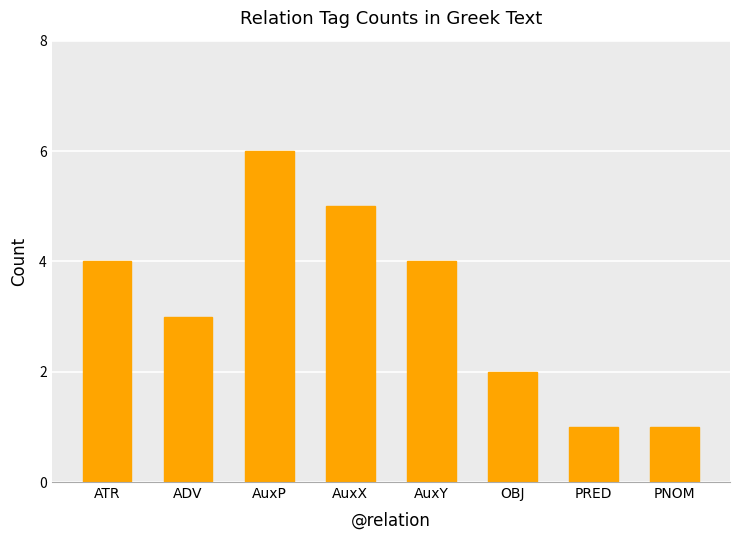

What is the difference between the values at AuxY and OBJ?

2